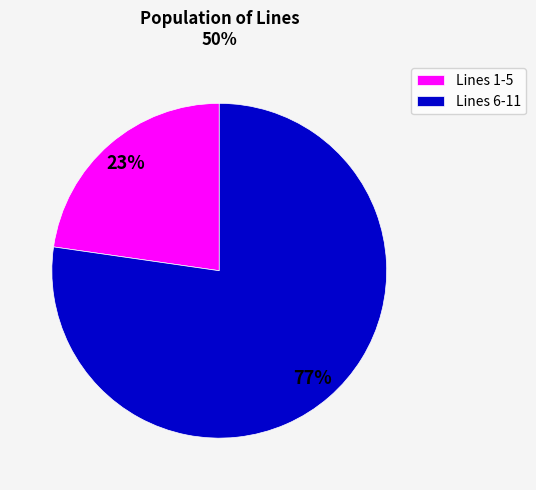

Is there a majority slice in this chart?

Yes